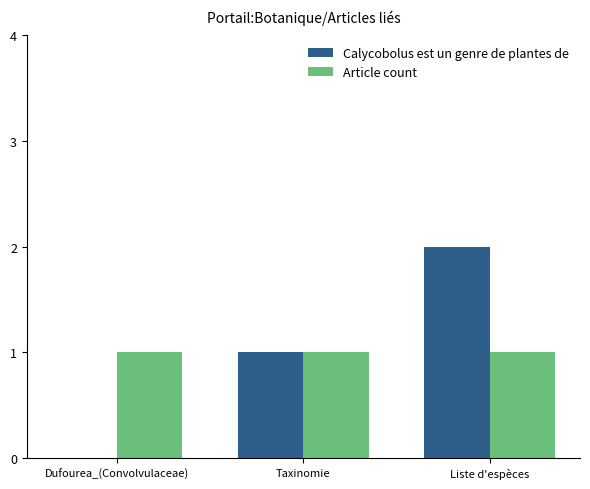

At which category is the sum across all series the highest?

Liste d'espèces